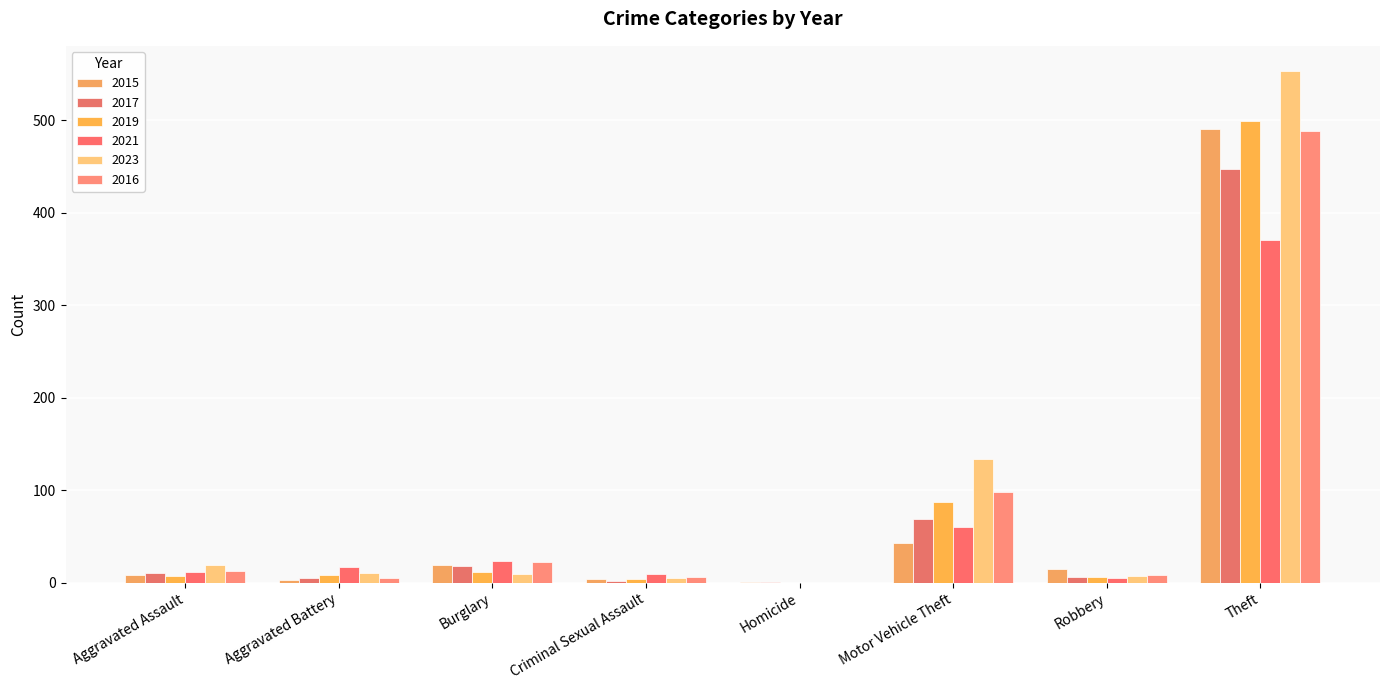

What are all the series names shown in the legend?

2015, 2017, 2019, 2021, 2023, 2016